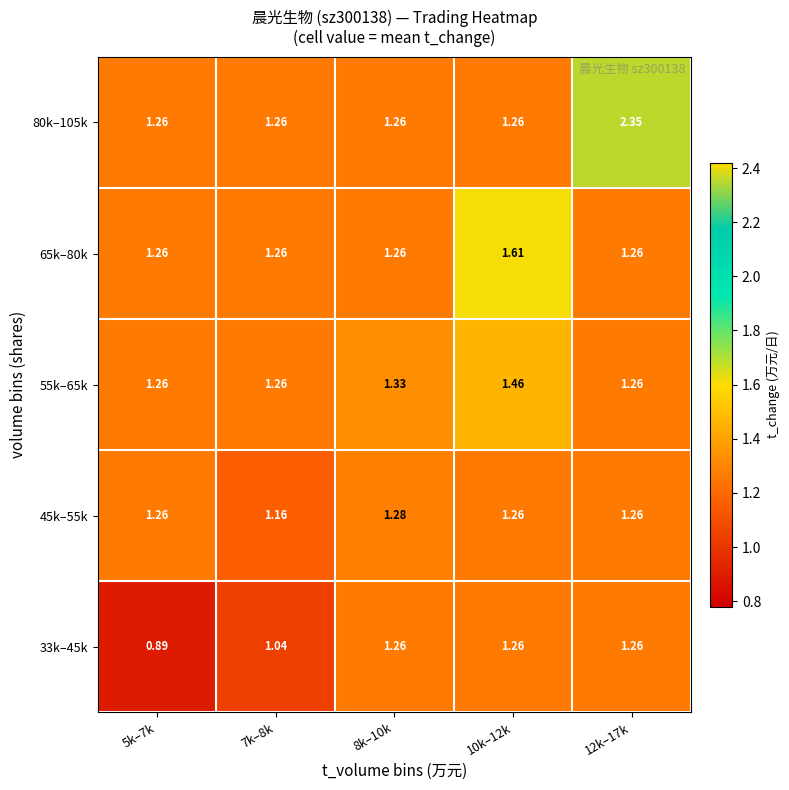

Is the value of 33k–45k at 5k–7k greater than the value of 80k–105k at 12k–17k?

No